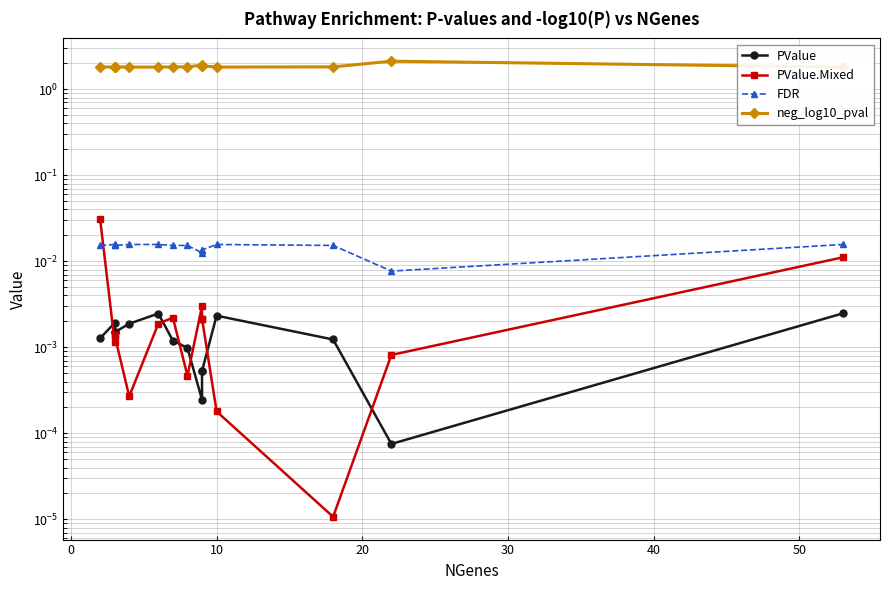

What is the spread (max minus min) of values at 40?

1.8